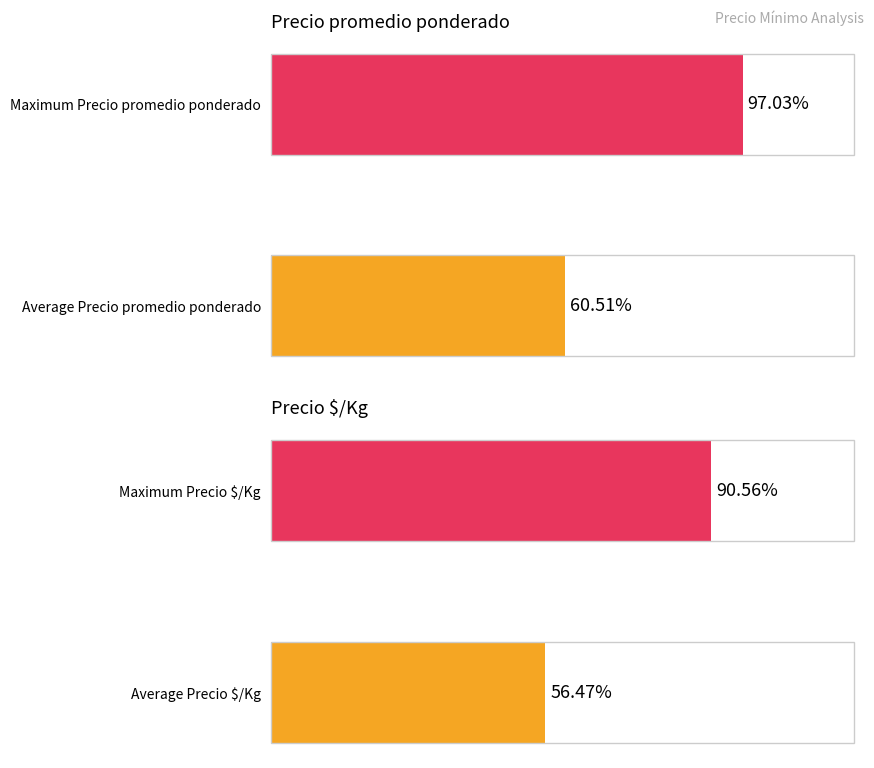

Reading left to right, extract all data points from this chart.

Precio promedio ponderado: 60.5	97.0
Precio $/Kg: 56.5	90.6